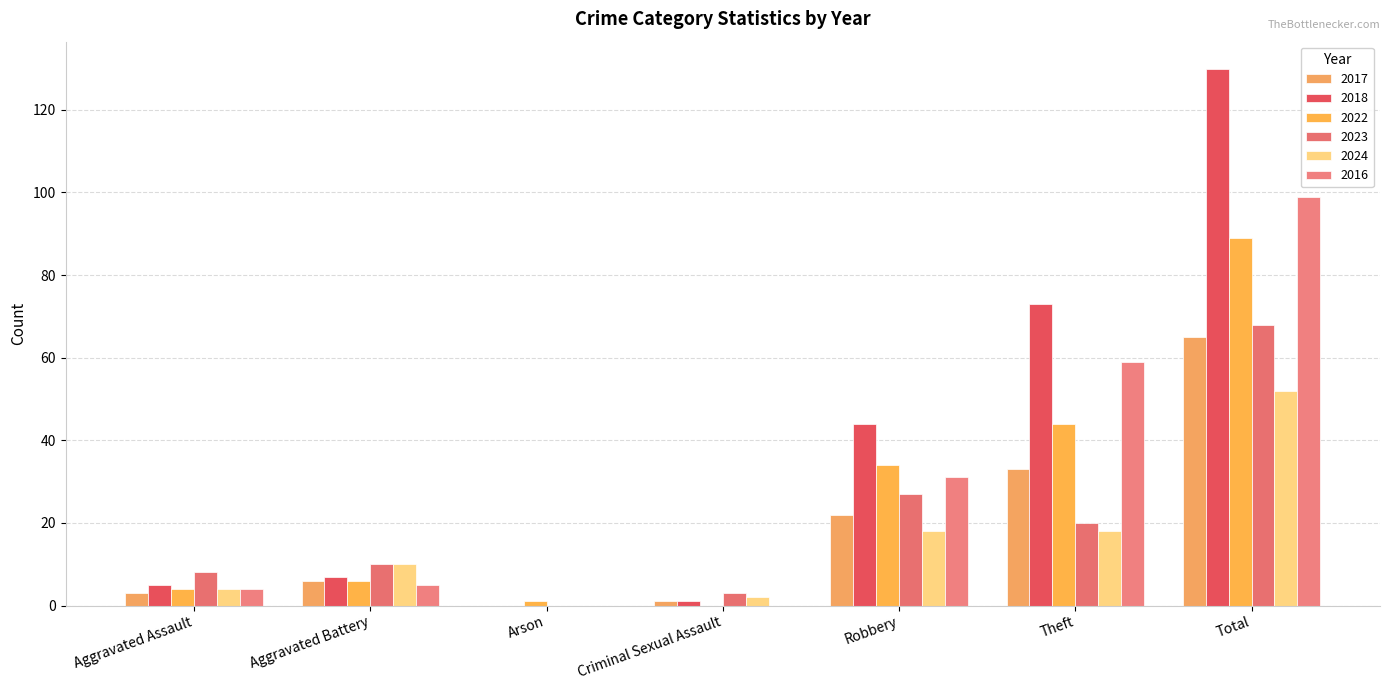

Count the number of categories in the chart.

7